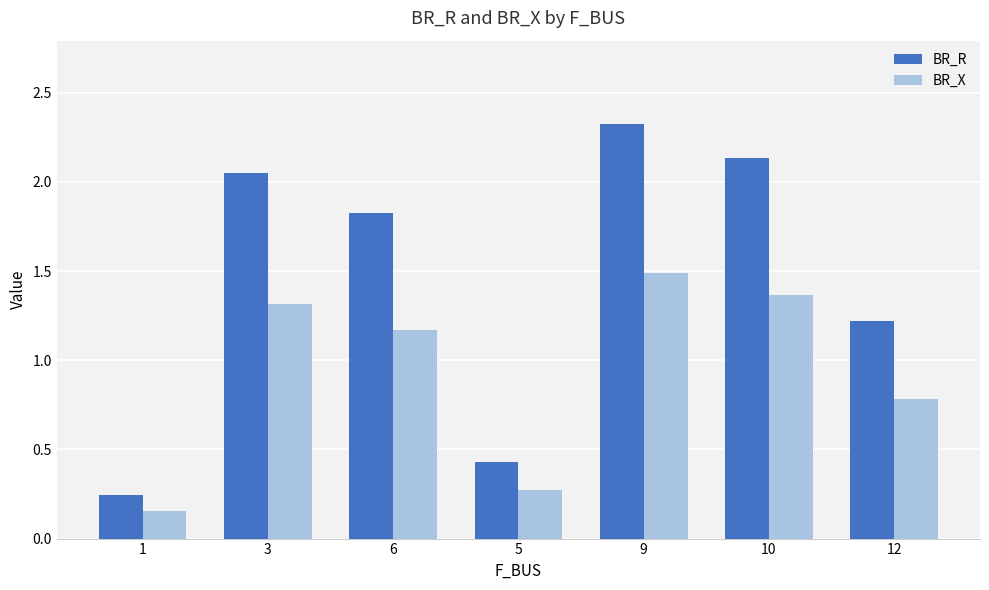

How many groups of bars are there?

7